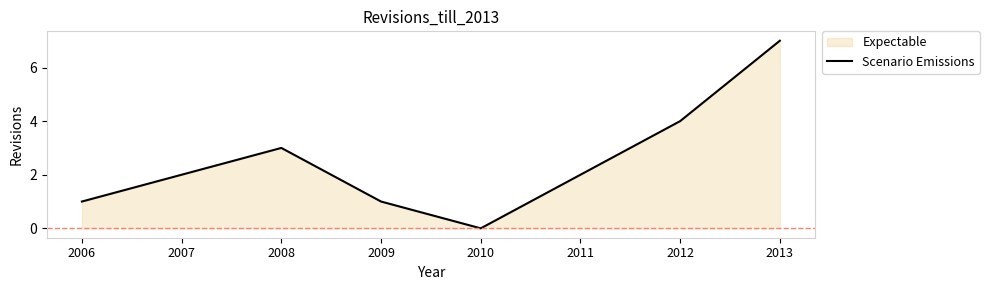

List the labels in order of value, smallest first.

2010, 2006, 2009, 2007, 2011, 2008, 2012, 2013